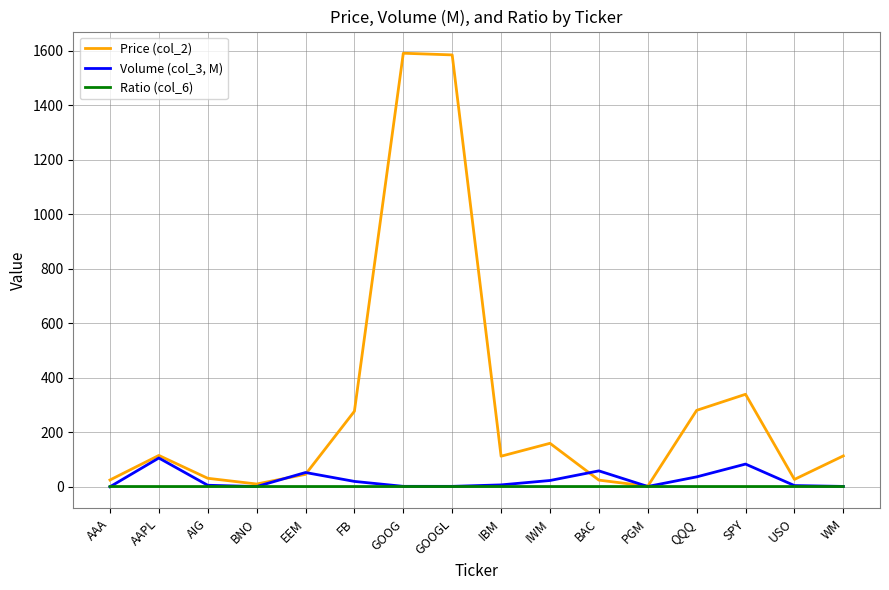

At how many categories does at least one series exceed 520?

2